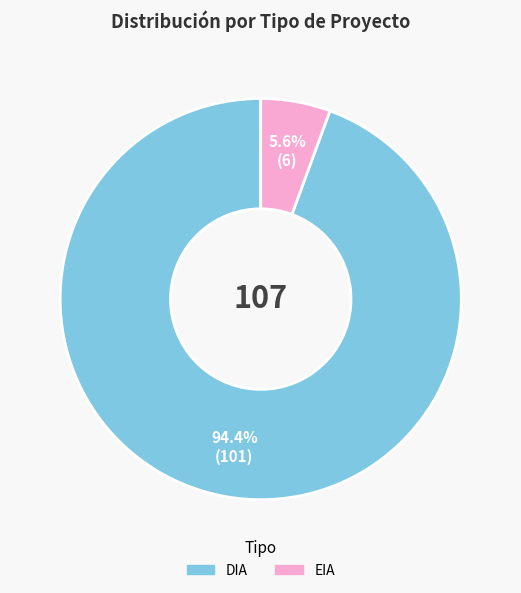

Does any single category account for the majority?

Yes